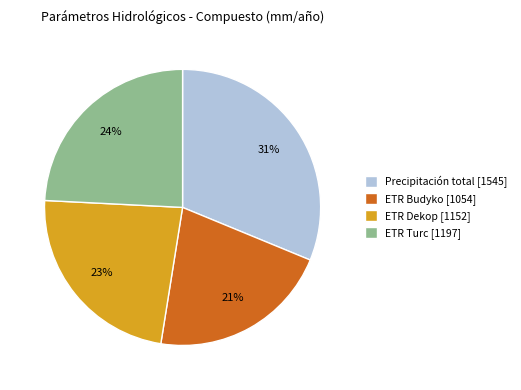

To the nearest percent, what portion does ETR Turc represent?

24%